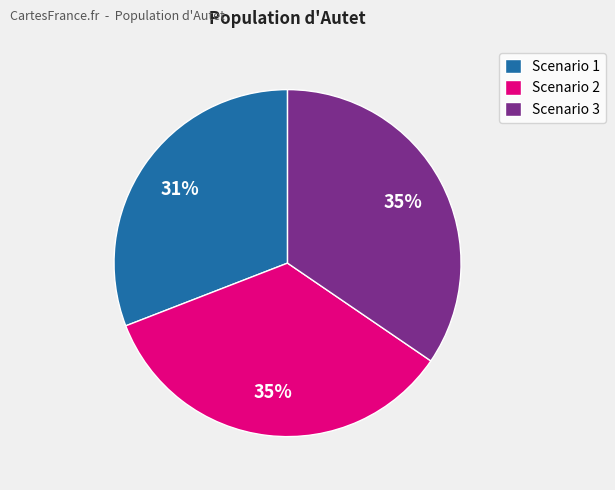

Which category has the smallest portion of the pie?

Scenario 1